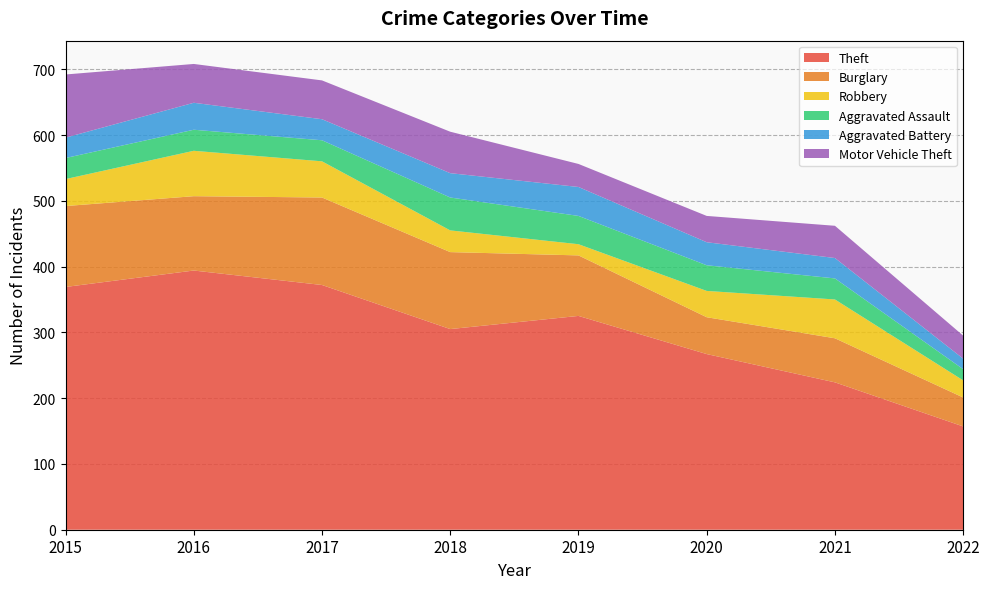

Reading right to left, transcribe all the data shown in this chart.

Theft: 157	224	267	325	305	372	394	369
Burglary: 44	67	56	92	117	133	113	123
Robbery: 26	59	40	17	33	55	69	41
Aggravated Assault: 17	32	39	43	50	32	32	32
Aggravated Battery: 16	31	35	44	37	32	41	31
Motor Vehicle Theft: 35	49	40	35	63	59	59	96